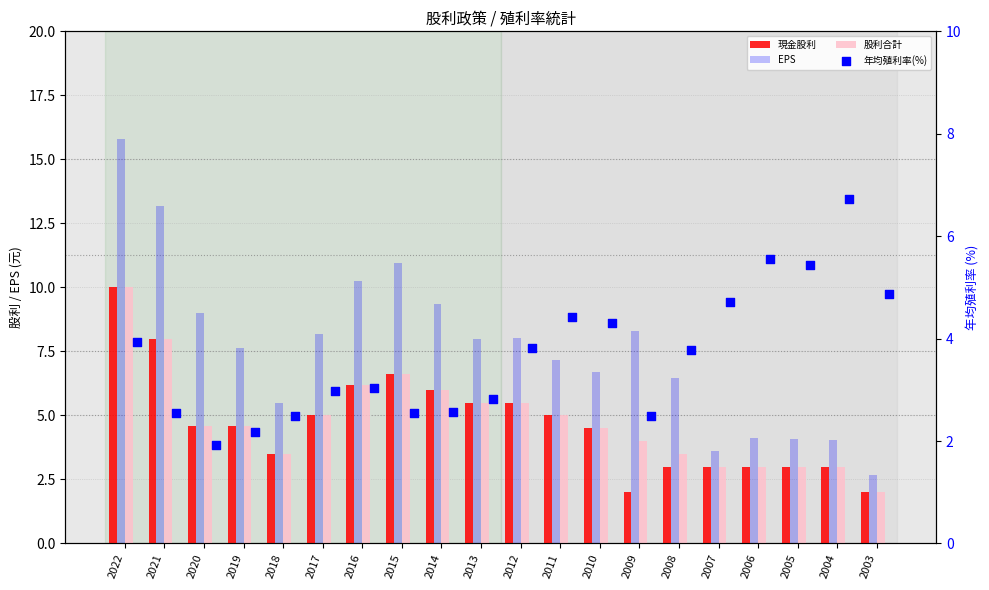

Which series reaches the minimum Y coordinate?

年均殖利率(%)